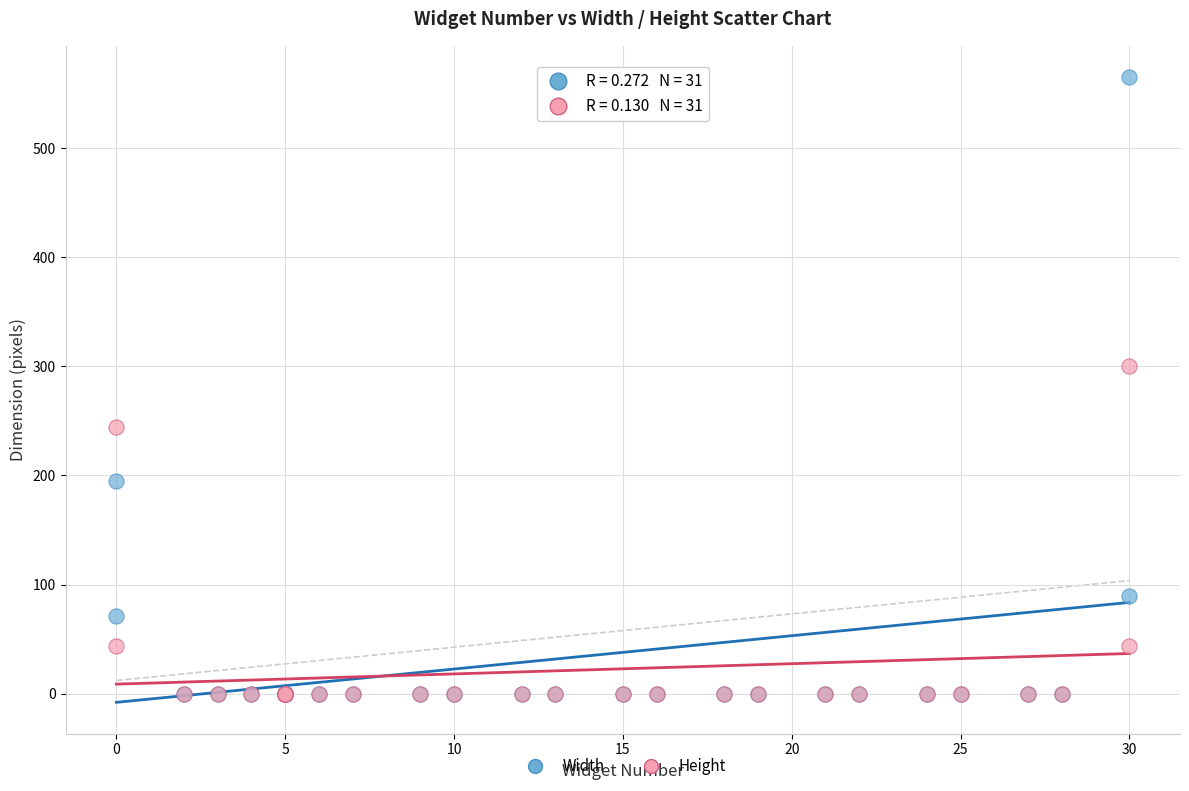

Which series reaches the maximum Y coordinate?

Width